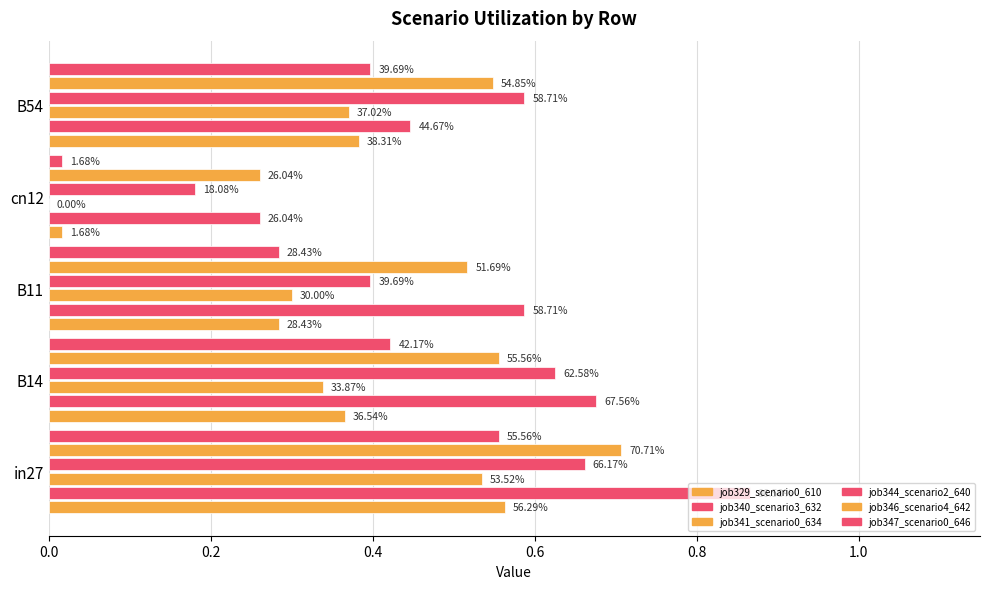

How many groups of bars are there?

5